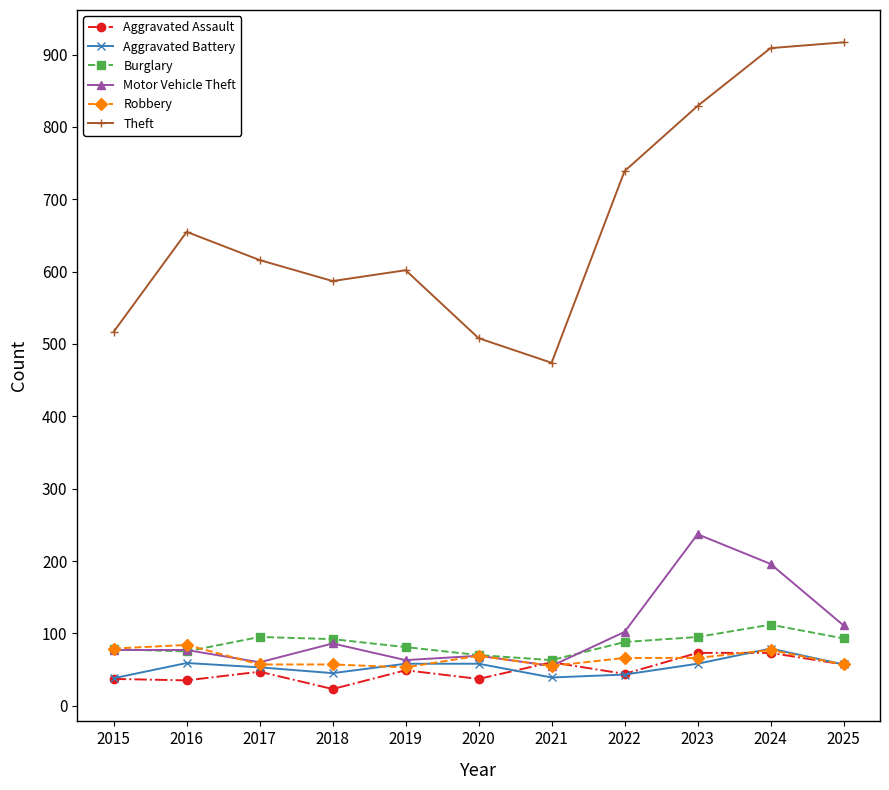

Where does the Robbery series first go above 66?

2015